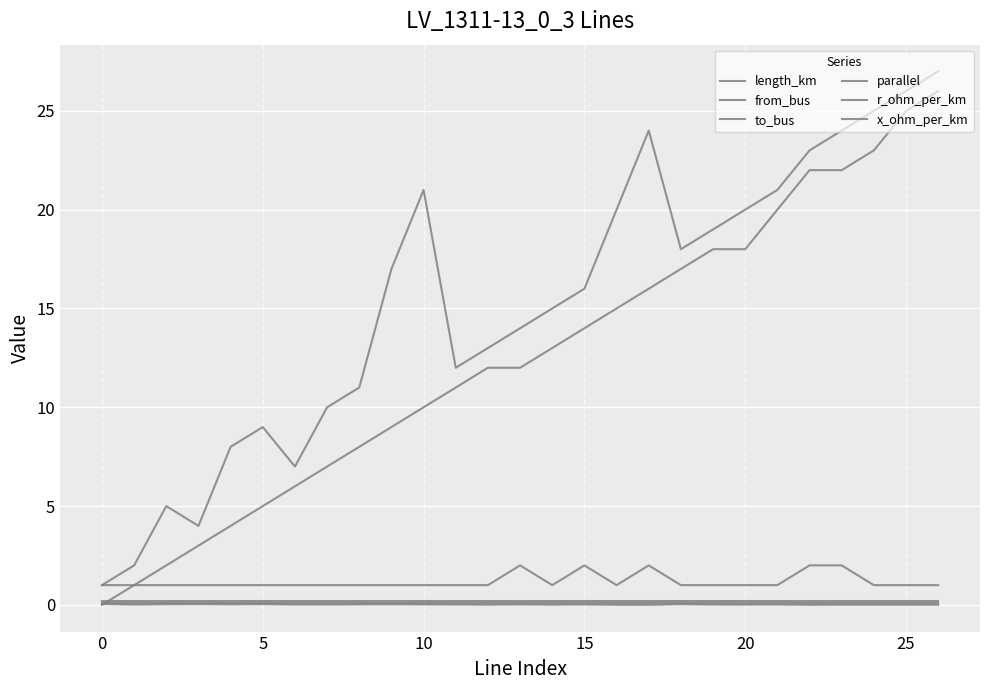

Does the chart have visible grid lines?

Yes